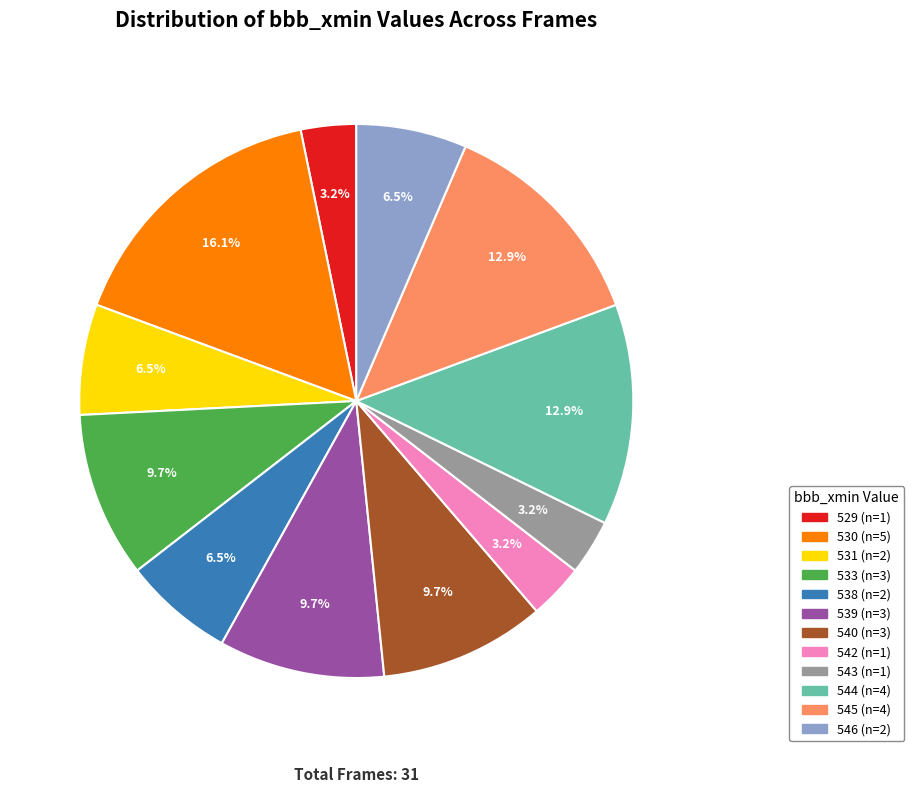

Is there a majority slice in this chart?

No